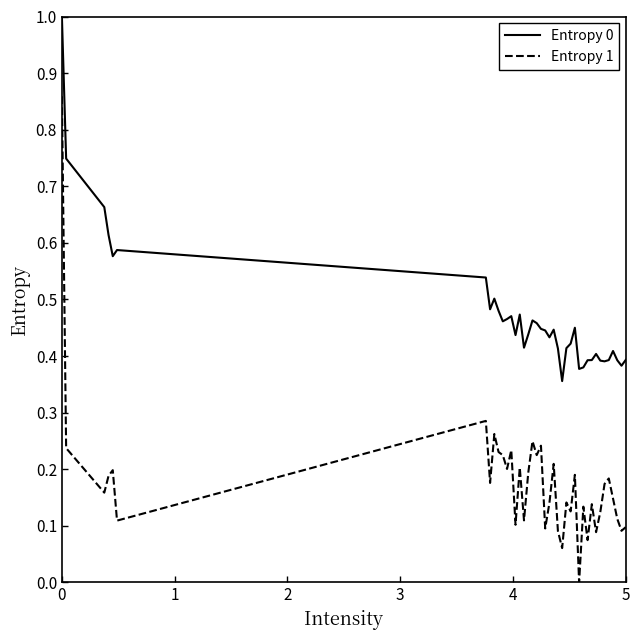

Which series has the widest spread of values?

Entropy 1